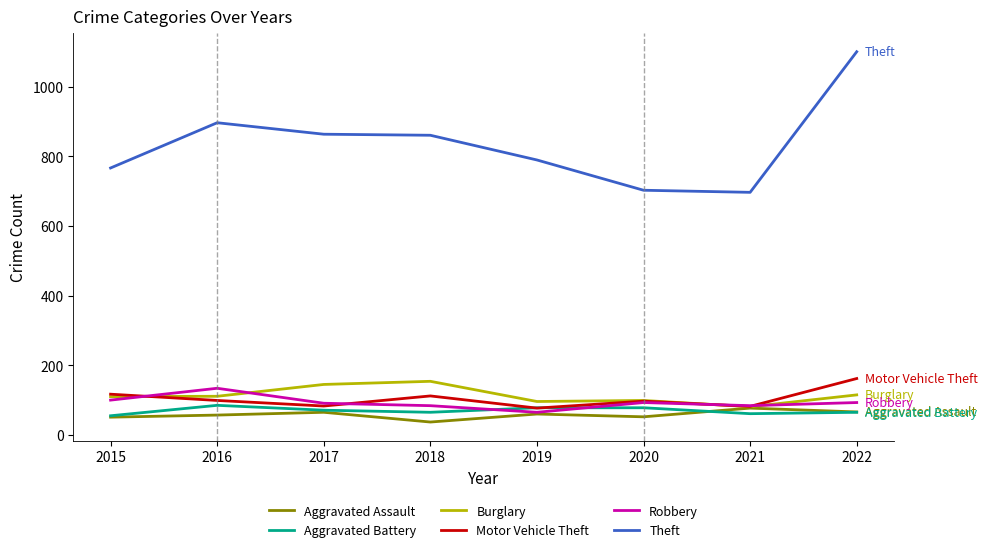

Read the Aggravated Battery value at 2022.

65